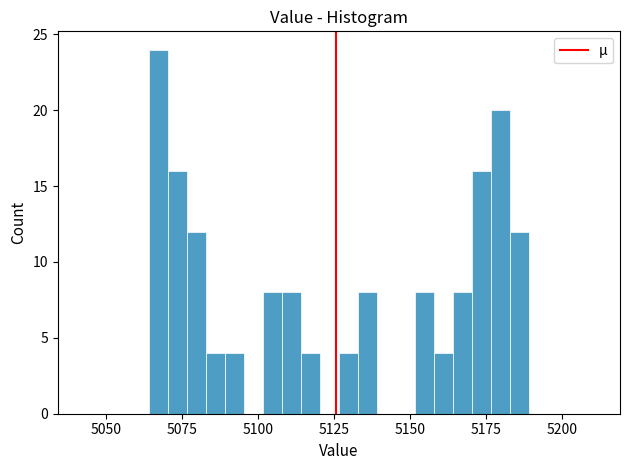

Around what value on the x-axis is the tallest bar? Give the approximate position of its centre, as read against the axis.

5065